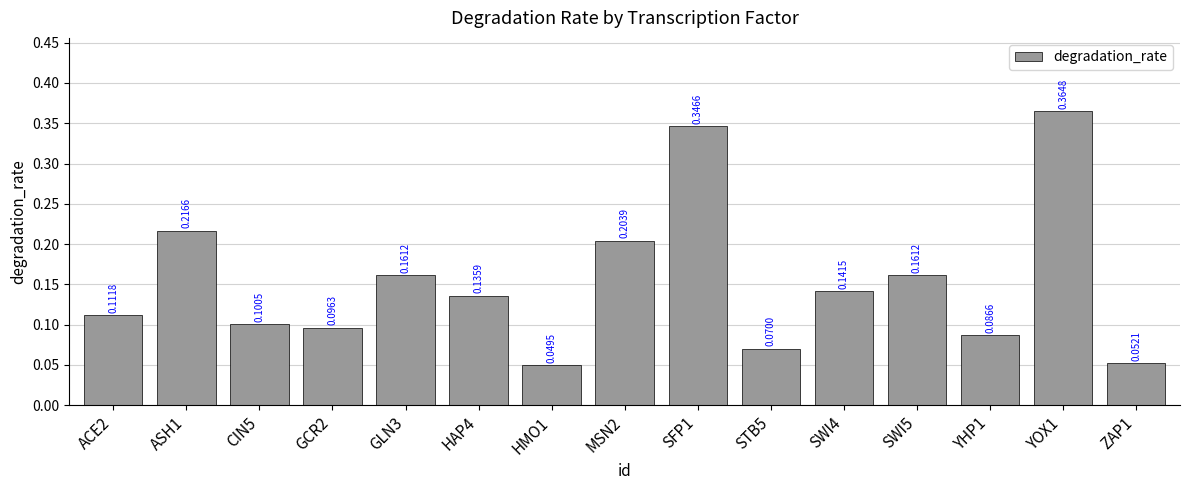

How many bars are there in total?

15